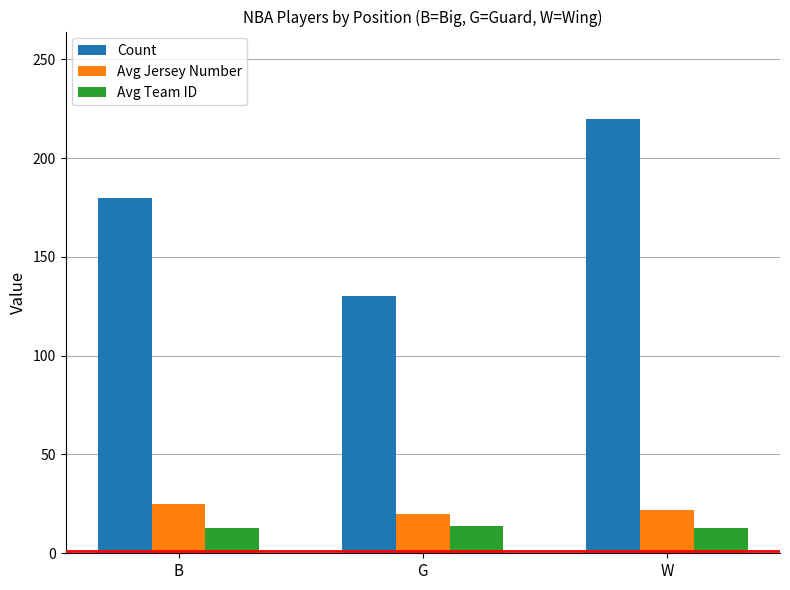

Which series has the widest spread of values?

Count